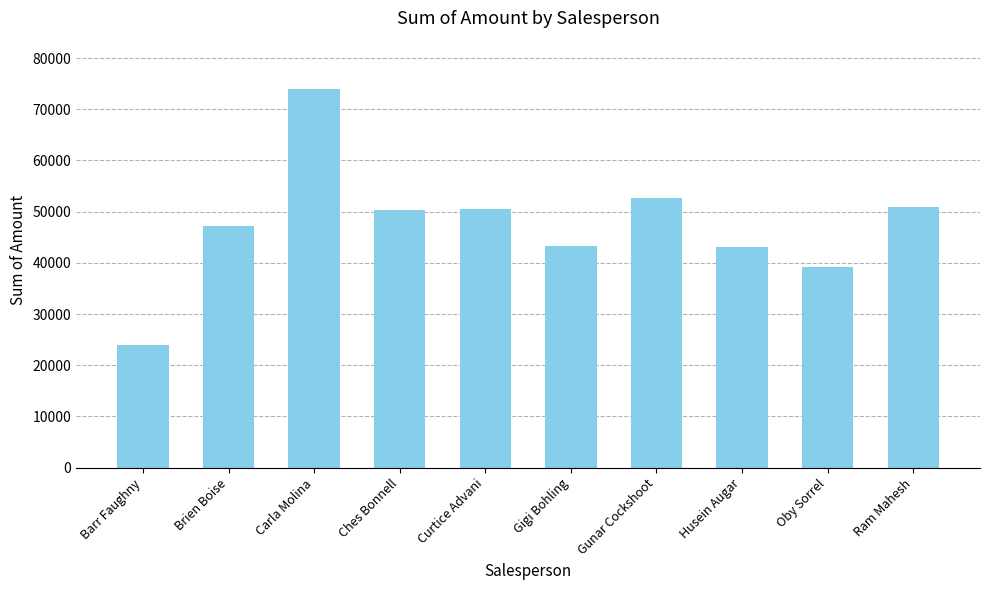

What value does the data have at Ram Mahesh, to the nearest 50?

50900